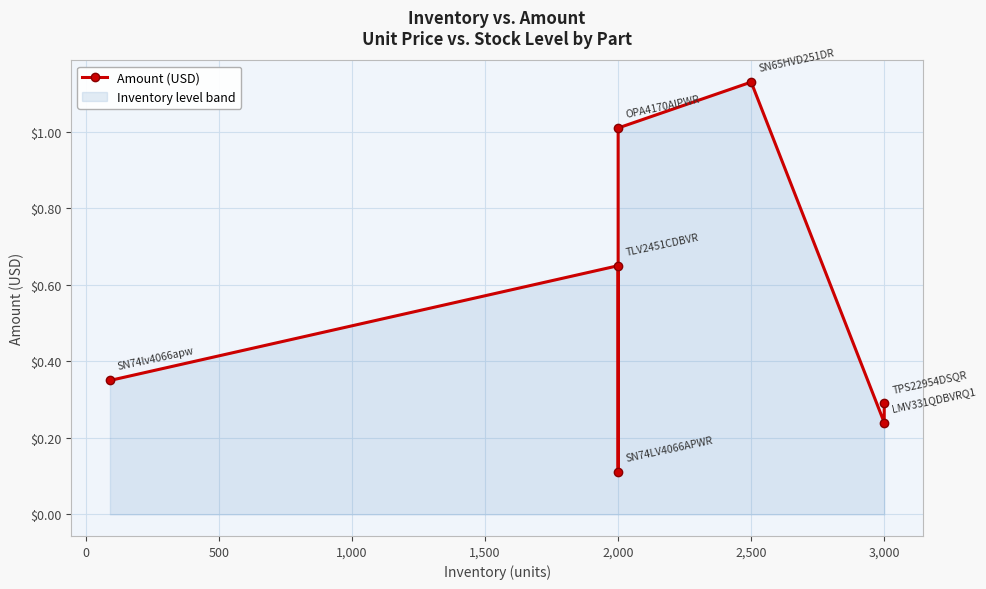

What is the sum of all values?

3.8